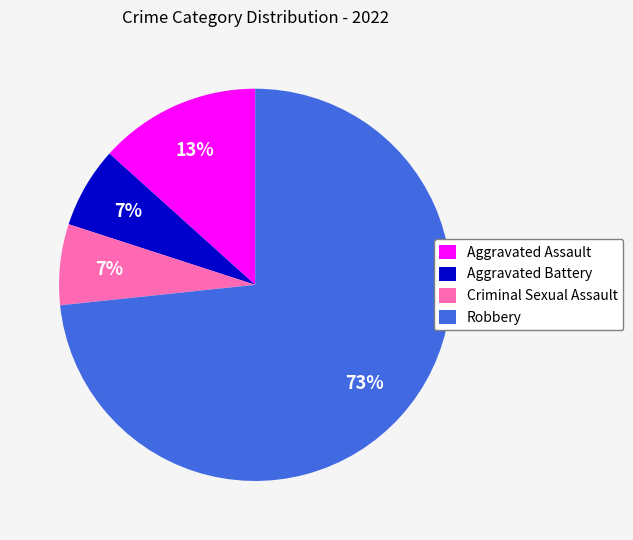

Count the number of slices in the pie.

4